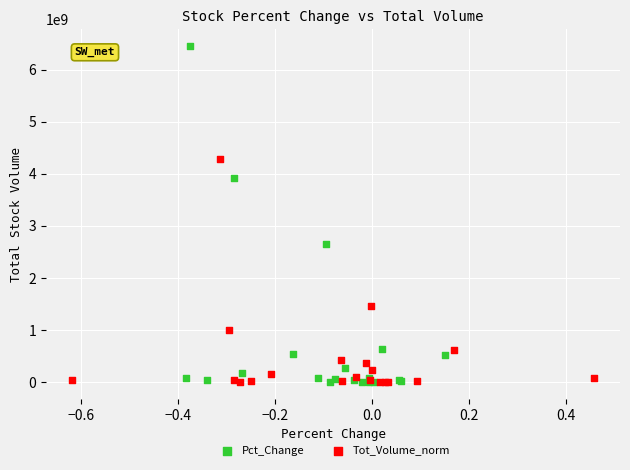

Which series contains the highest Y value?

Pct_Change